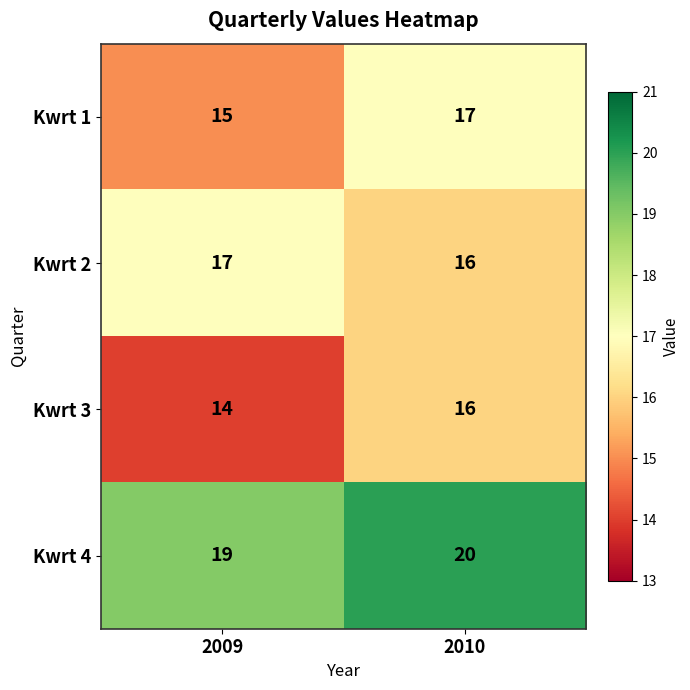

Reading left to right, extract all data points from this chart.

Kwrt 1: 15	17
Kwrt 2: 17	16
Kwrt 3: 14	16
Kwrt 4: 19	20